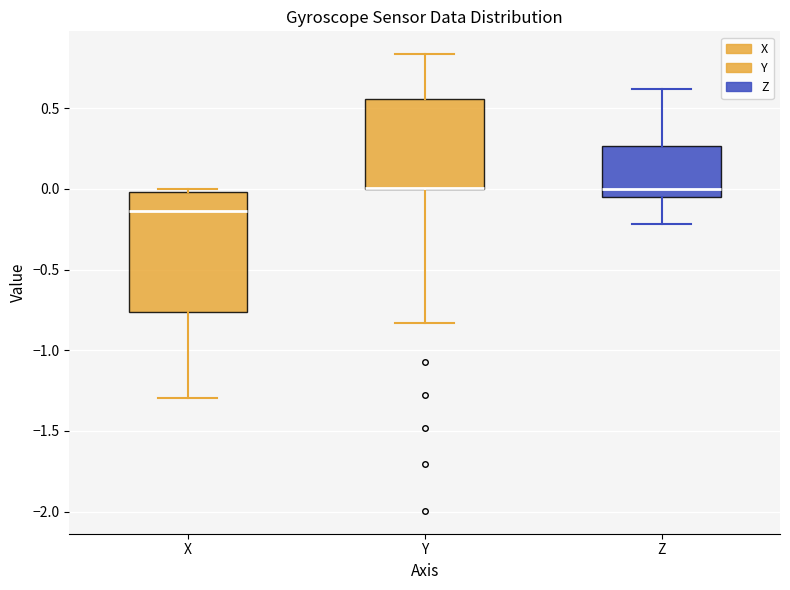

Reading left to right, read every box against the y-axis: the position of its median line, the range the box covers, and the ends of its whiskers. The values are not printed on the chart, so give them approximately, as read against the axis.

X: median -0.15, box -0.75 to 0.00, whiskers -1.30 to 0.00 (just above the box's upper edge)
Y: median 0.00 (drawn on the box's lower edge), box 0.00 to 0.55, whiskers -0.85 to 0.85
Z: median 0.00, box -0.05 to 0.25, whiskers -0.20 to 0.60